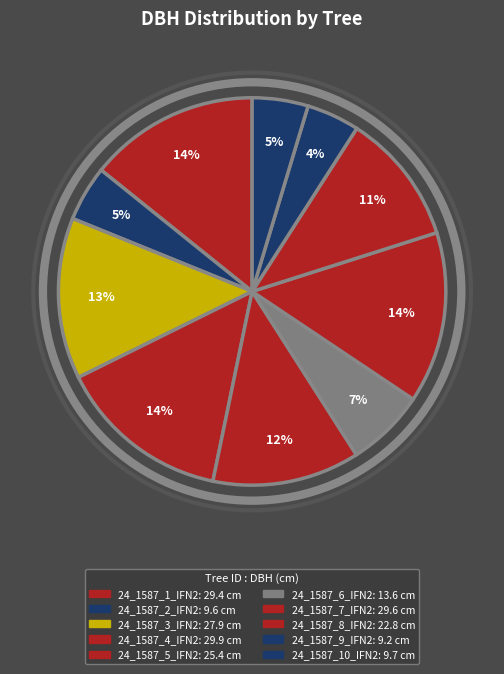

Which category has the smallest portion of the pie?

24_1587_9_IFN2